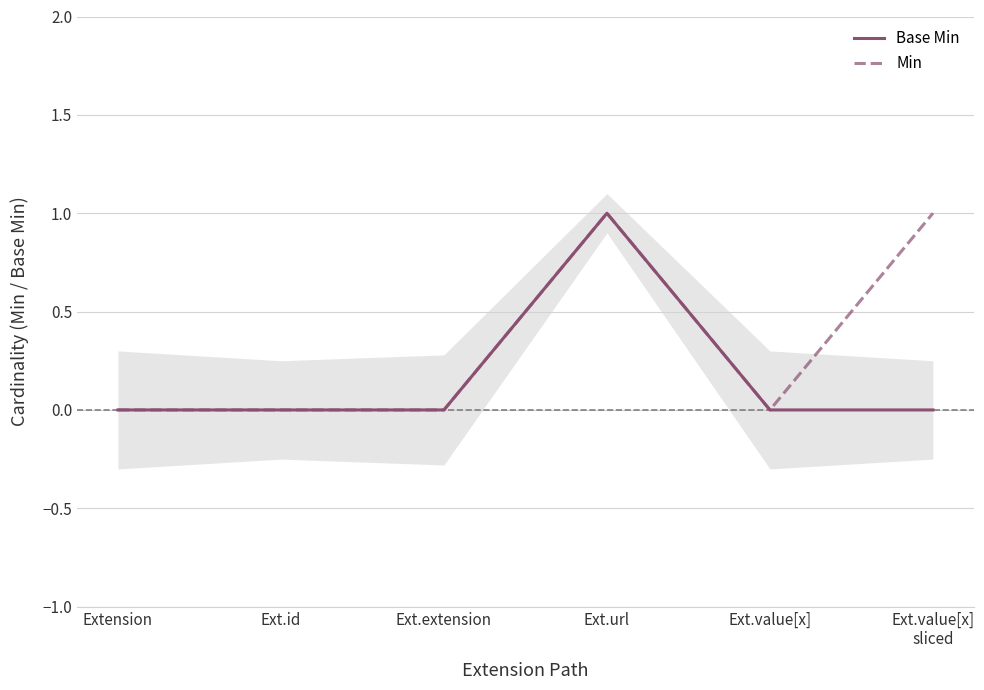

What is the value of the Min point at the 4th from the left?

1